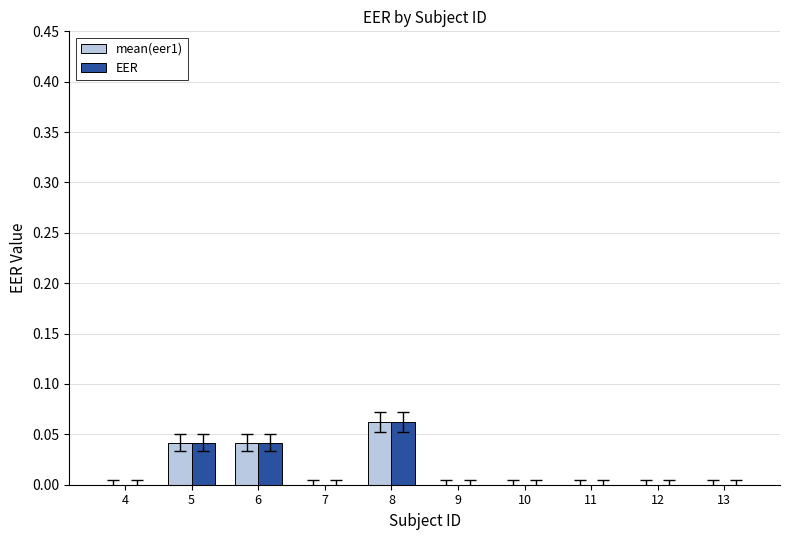

The EER series shows 0.0 at 4. True or false?

True